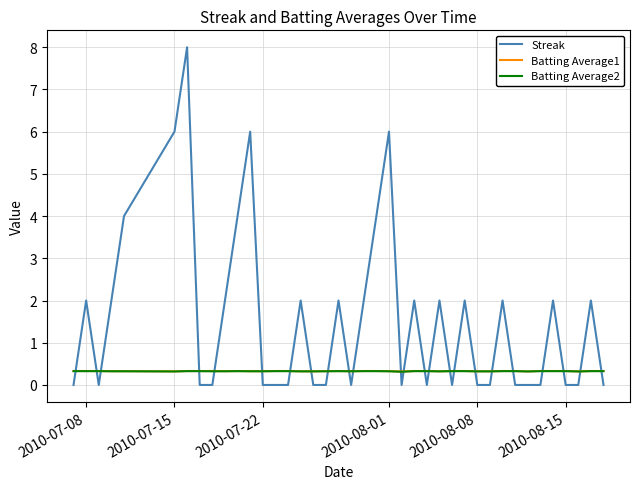

Which series has the largest total across all categories?

Streak